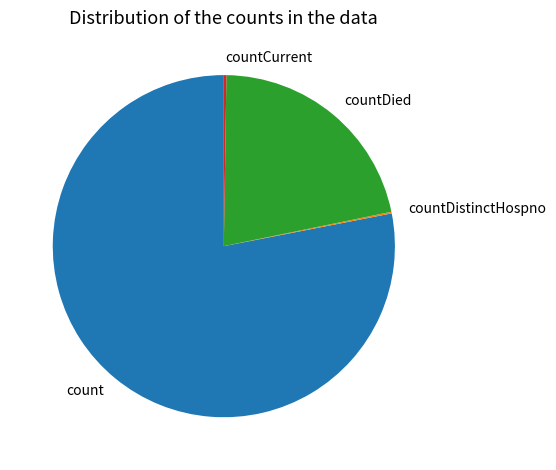

Which category has the biggest portion of the pie?

count